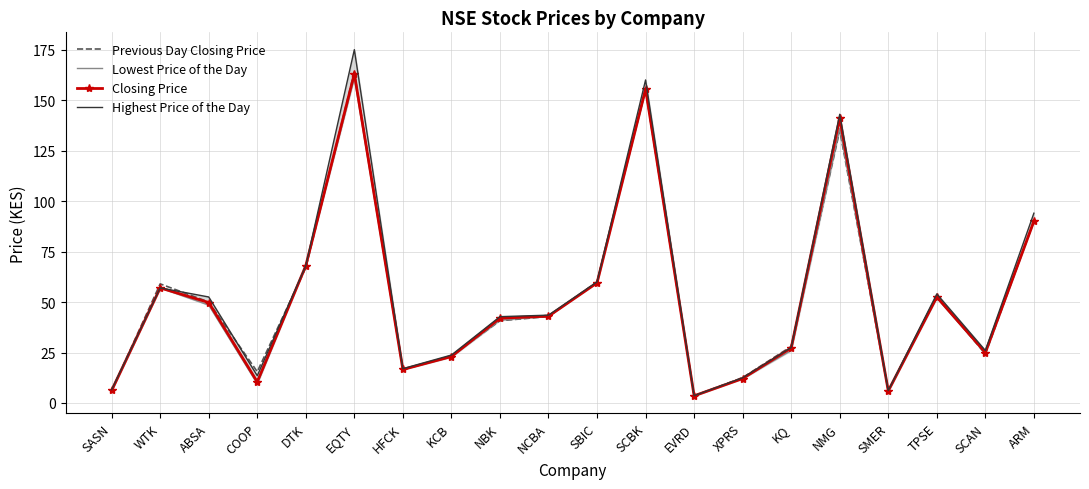

The value of Lowest Price of the Day at XPRS is 4.8. True or false?

False